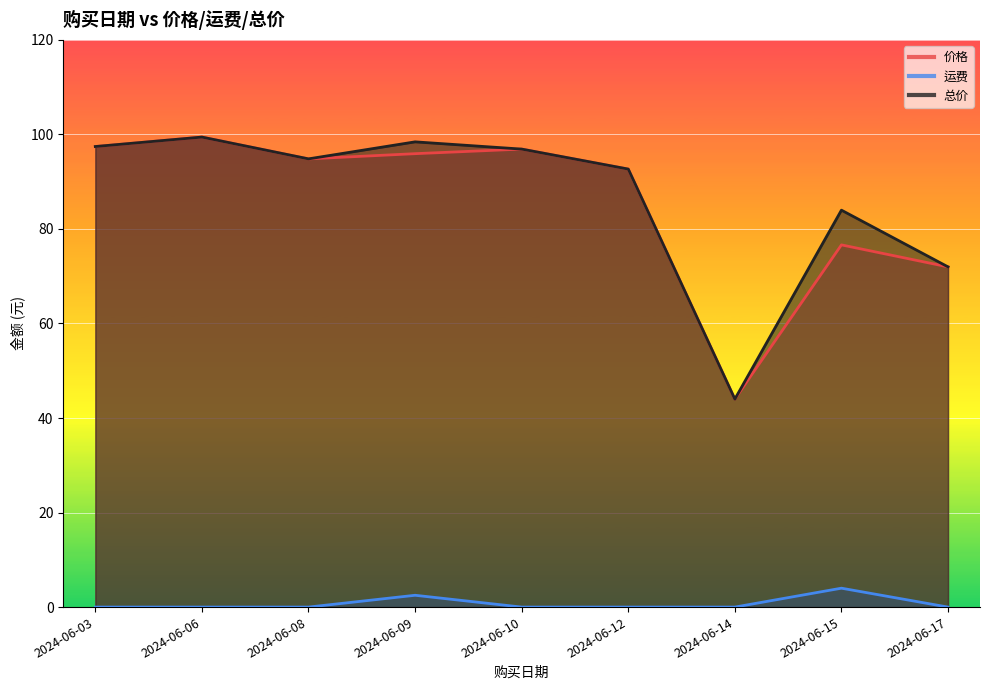

True or false: 运费 and 总价 intersect in this chart.

False